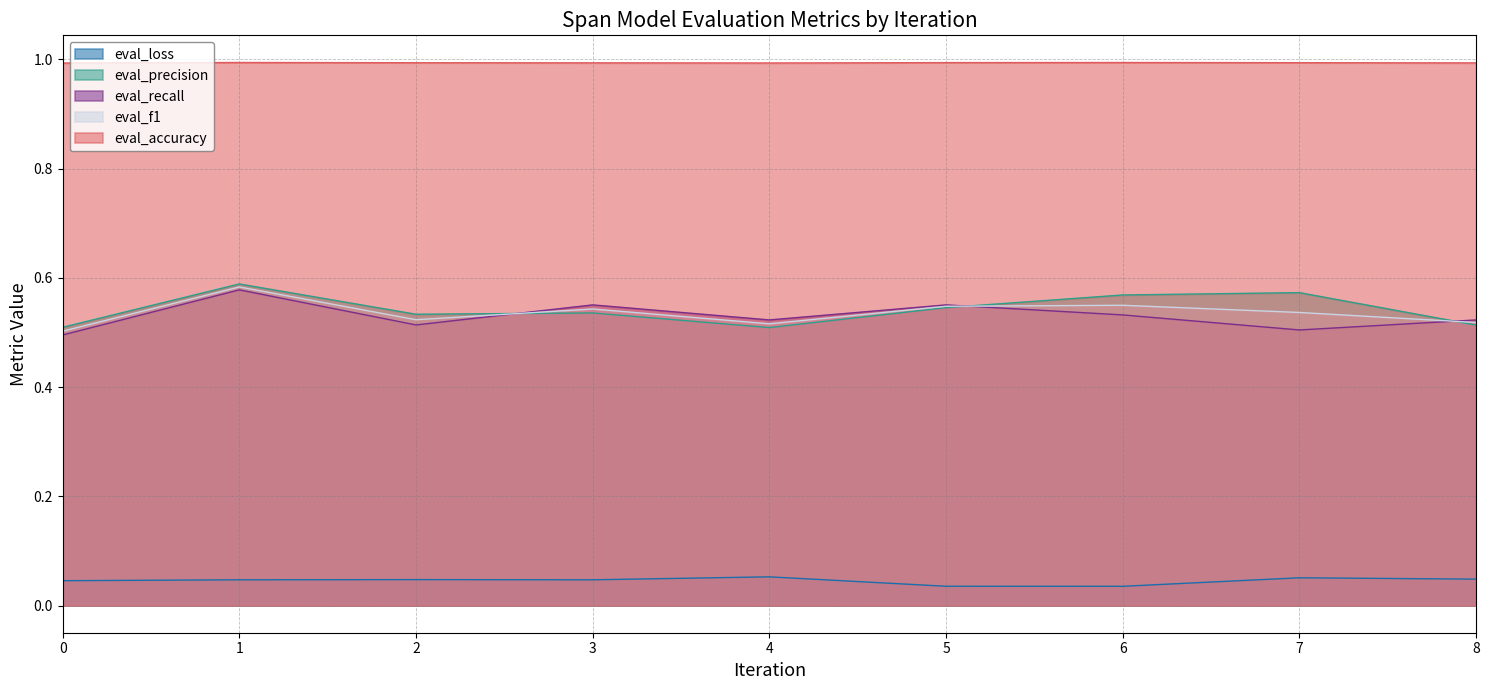

What is the greatest value displayed?

1.0